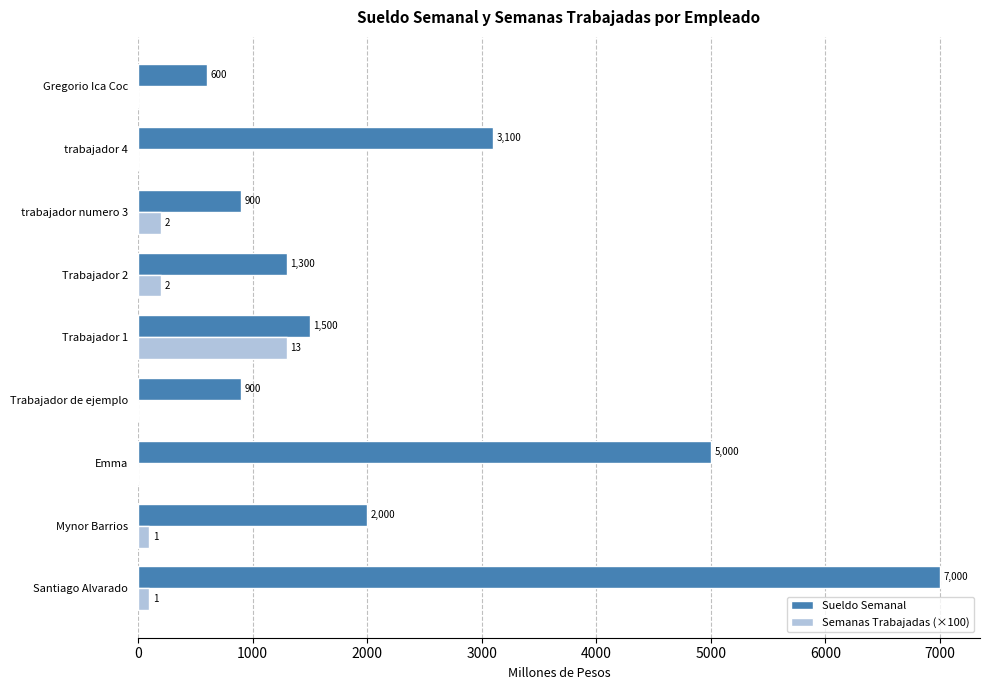

True or false: Semanas Trabajadas (×100) has a value of -412 at Emma.

False